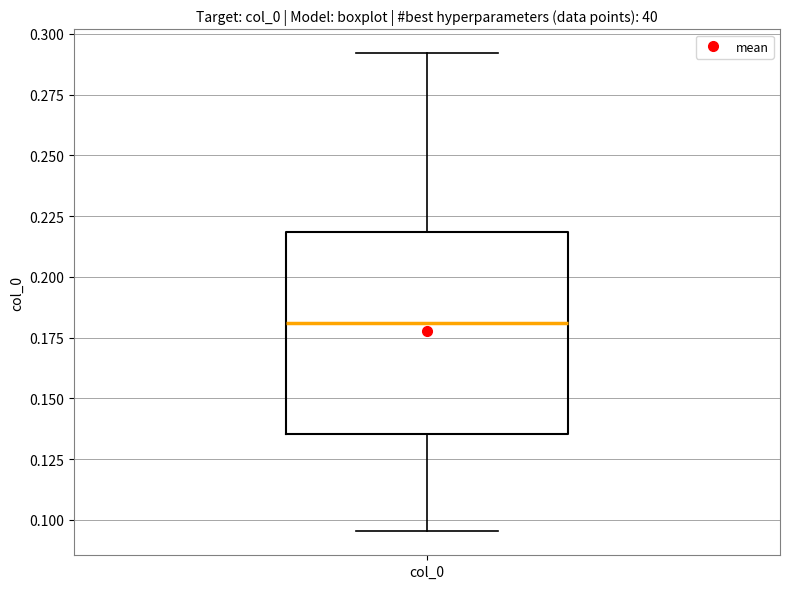

Read this box plot against the y-axis: the position of the median line, the range covered by the box, and the ends of both whiskers. The values are not printed on the chart, so give them approximately, as read against the axis.

median 0.180, box 0.135 to 0.220, whiskers 0.095 to 0.290